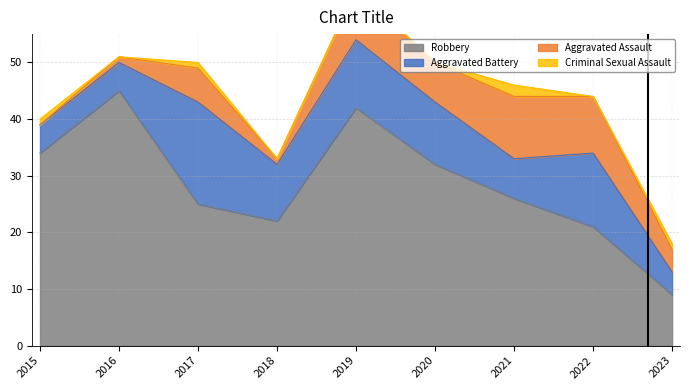

What are all the series names shown in the legend?

Robbery, Aggravated Battery, Aggravated Assault, Criminal Sexual Assault